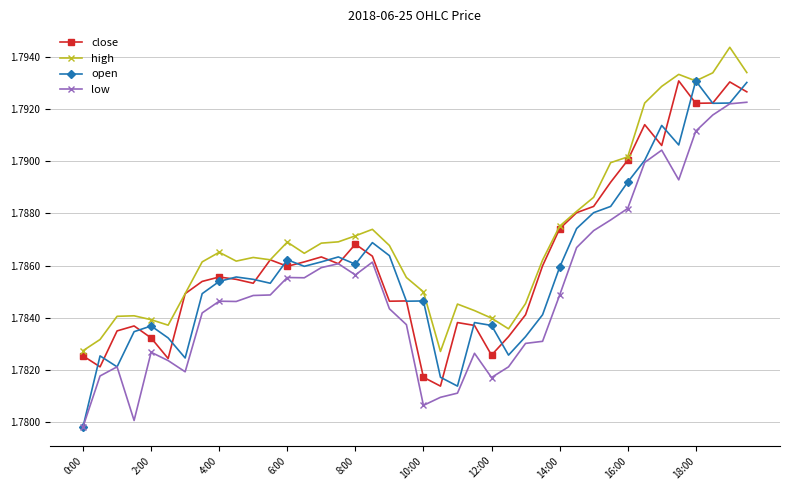

True or false: low and high intersect in this chart.

False